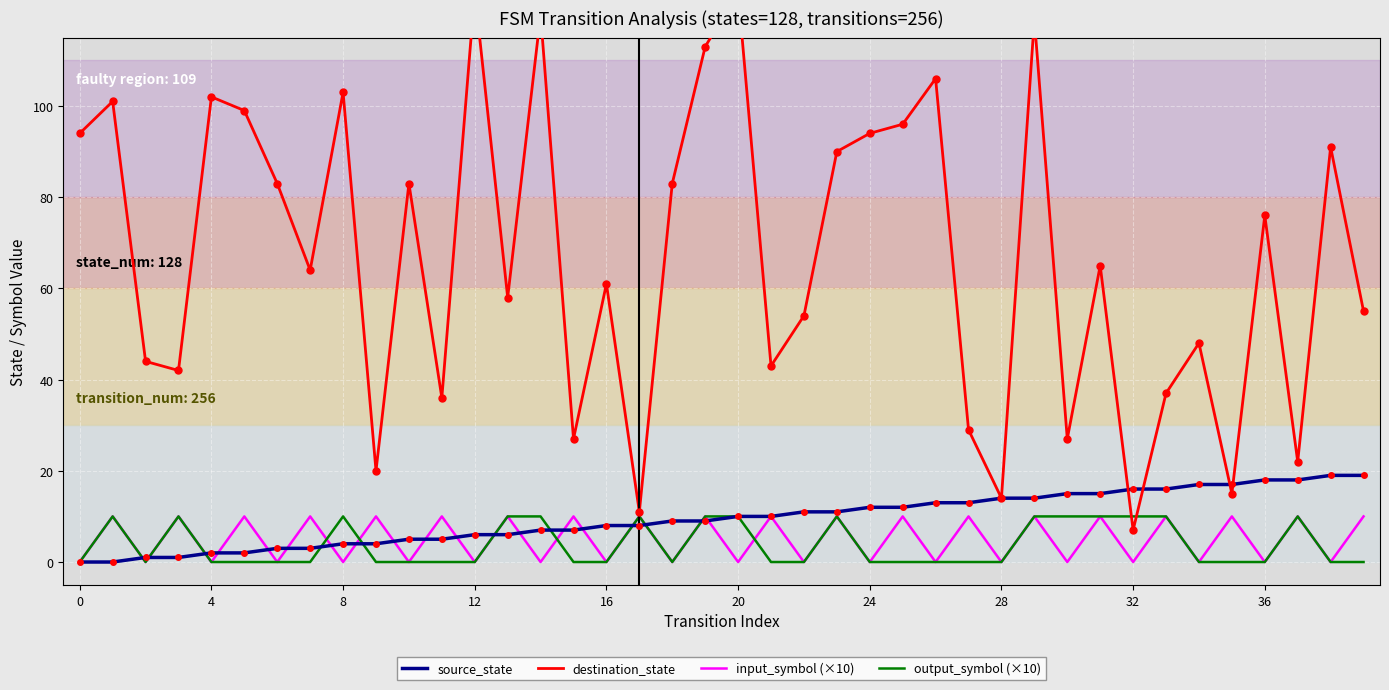

What is the difference between the output_symbol (×10) values at 25 and 32?

10